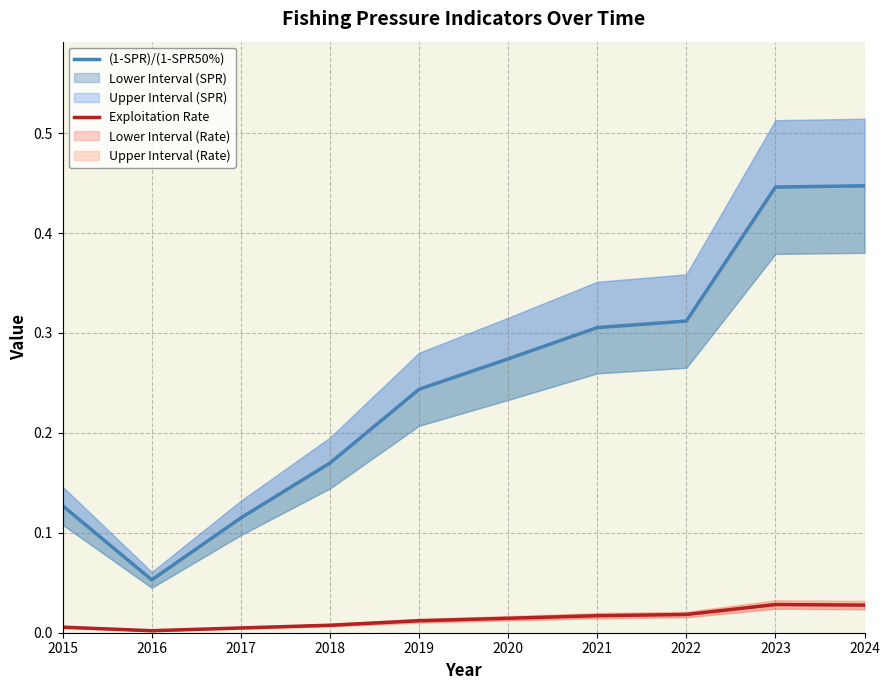

How many (1-SPR)/(1-SPR50%) values are between 0 and 1?

10